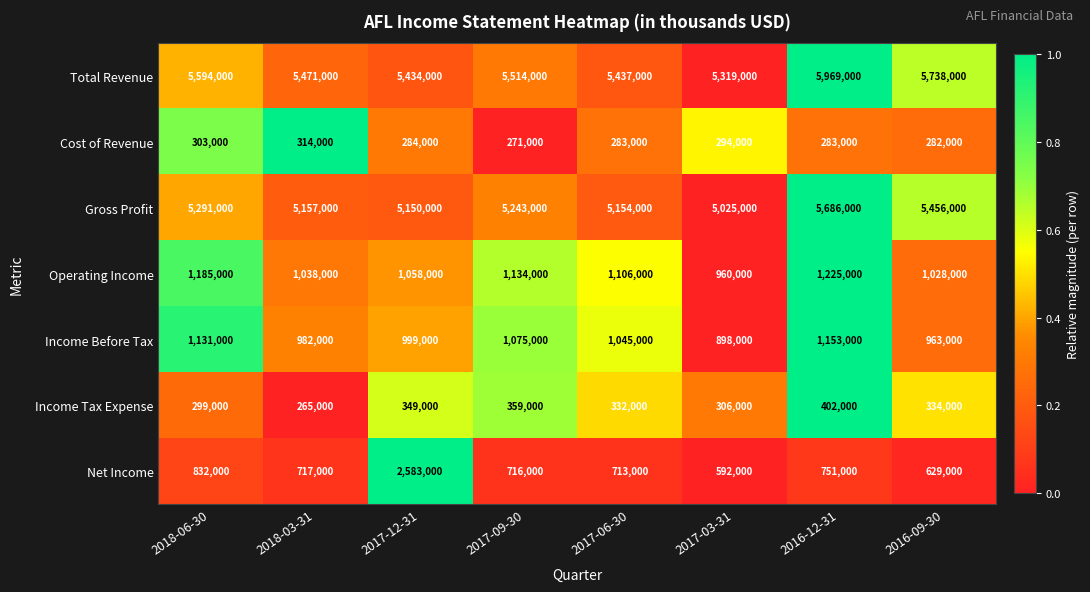

What is the sum of all Cost of Revenue values?

2314000